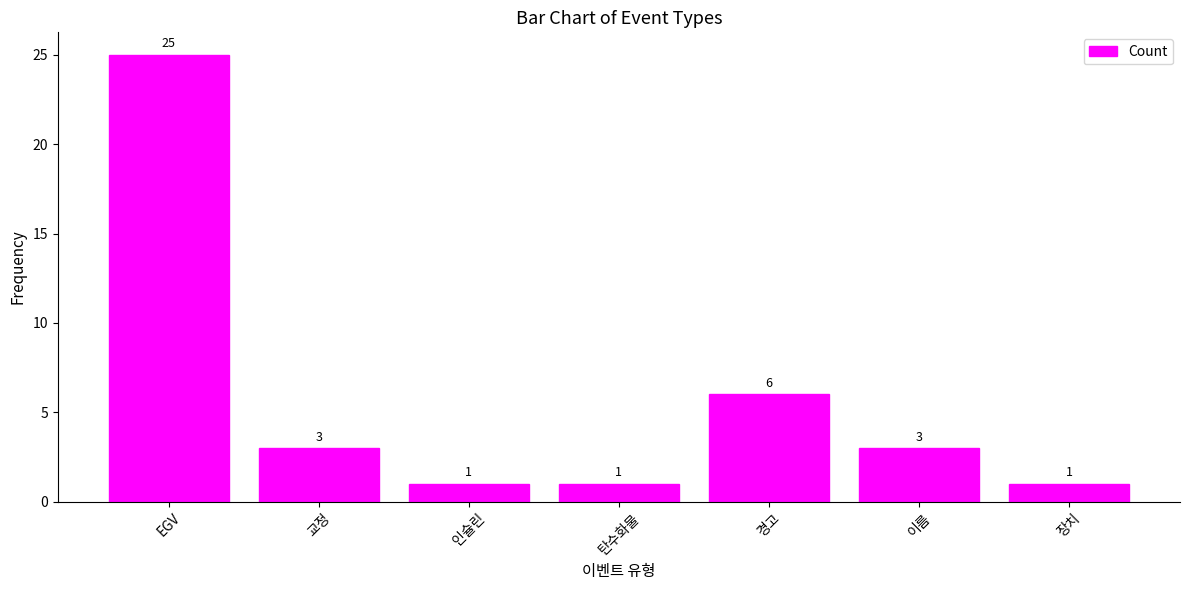

How many categories are shown in the chart?

7